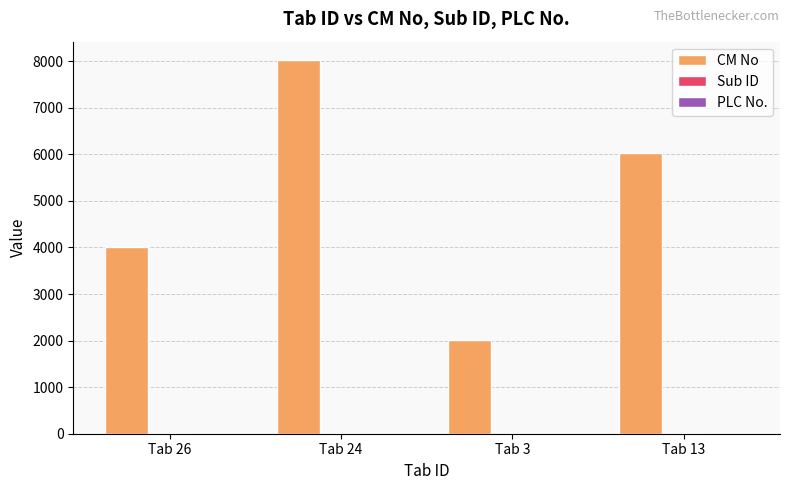

How many data points does each series have?

4